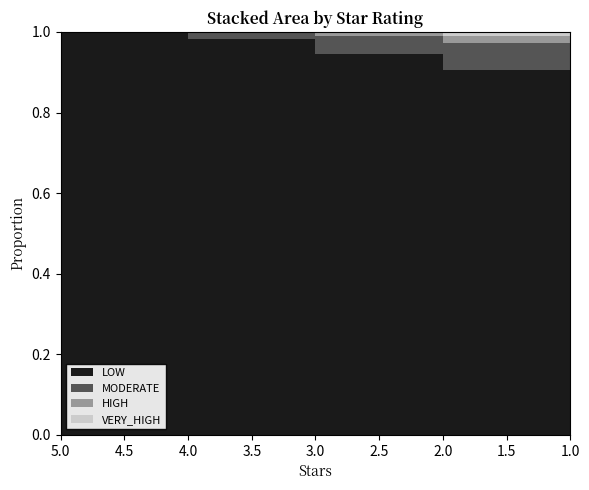

Where is MODERATE nearest to the value 0?

5